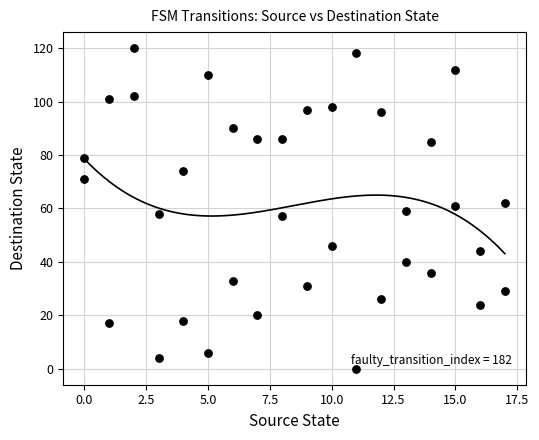

What is the range of X values (max minus min)?

17